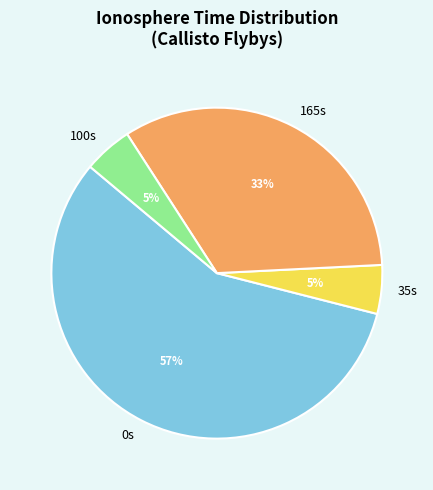

Is there any slice that represents more than half of the pie?

Yes